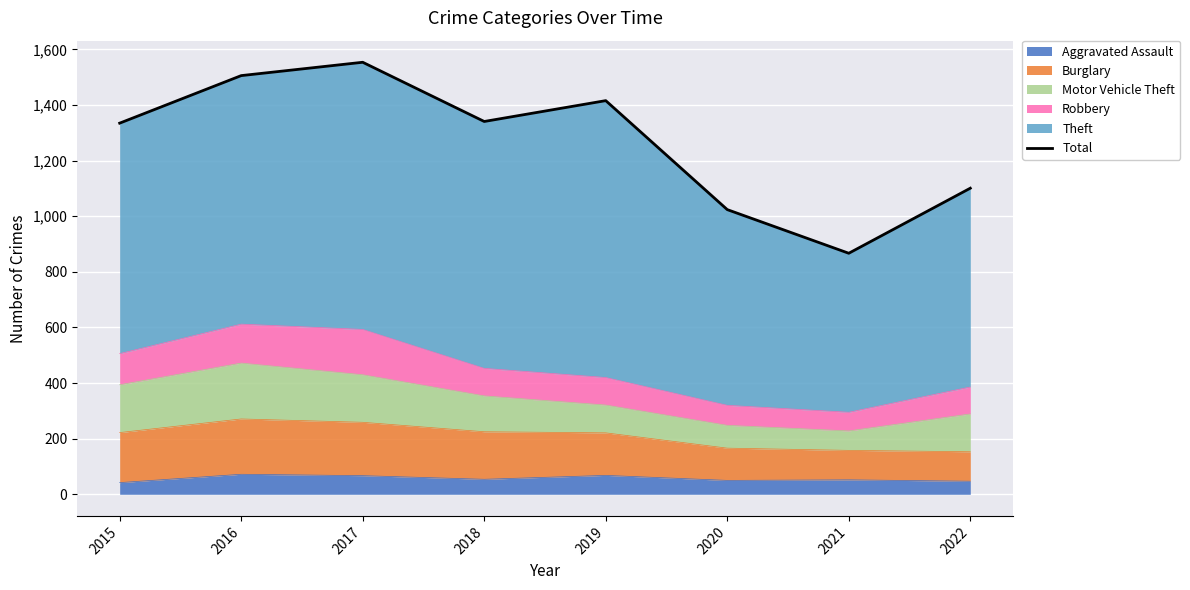

What is the smallest value displayed?

867